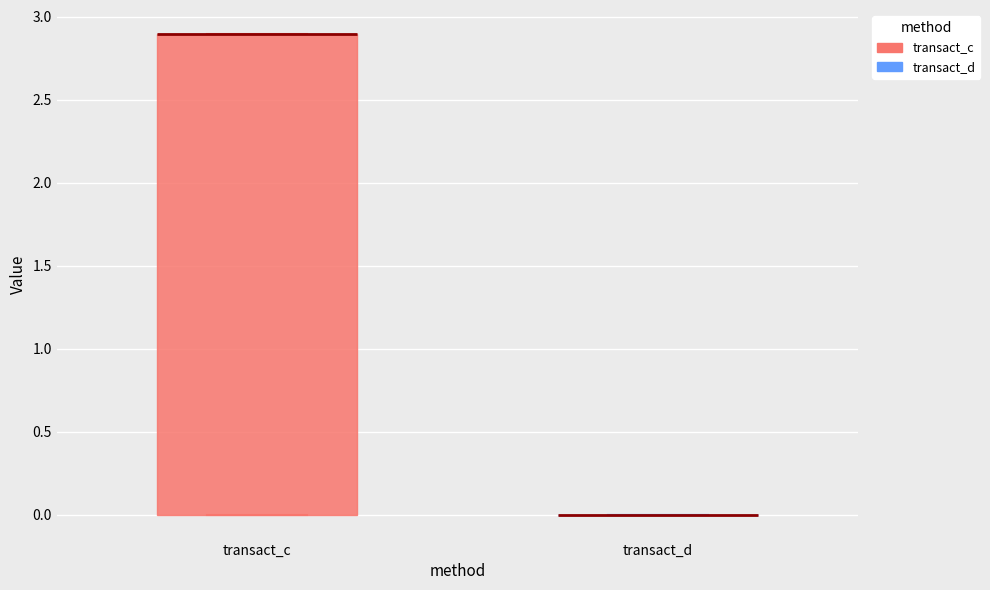

Reading left to right, transcribe this box plot: for each box, give where its median line is, the range the box spans, and where its two whiskers end, as read against the y-axis. The values are not printed on the chart, so give them approximately, as read against the axis.

transact_c: median 2.9 (drawn on the box's upper edge), box 0.0 to 2.9, whiskers 0.0 to 2.9
transact_d: box collapsed to a line at 0.0, whiskers 0.0 to 0.0